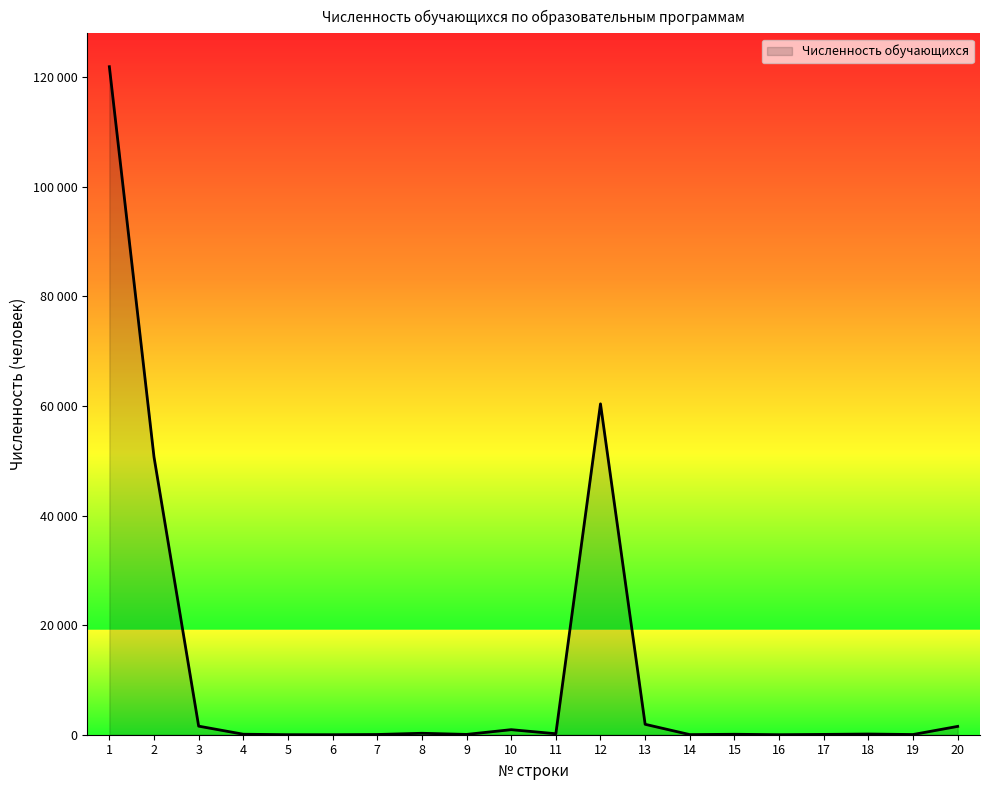

What is the sum of the values at 2 and 10?

51631